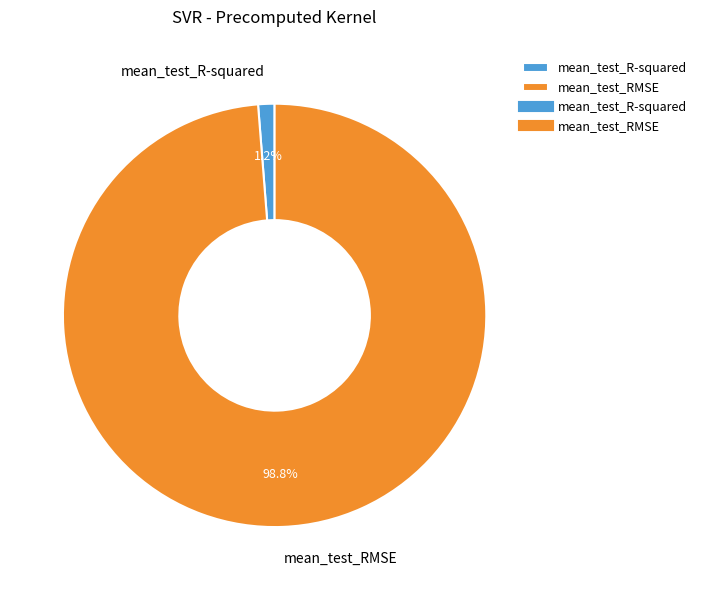

Between mean_test_RMSE and mean_test_R-squared, which is larger?

mean_test_RMSE